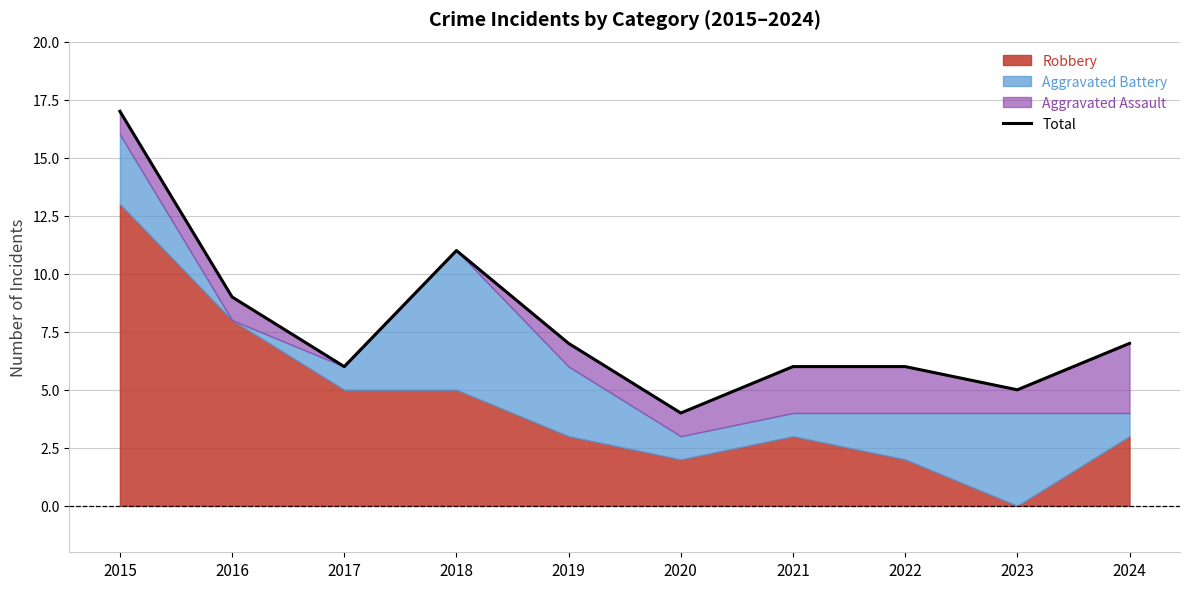

Rank the categories by value from highest to lowest.

2015, 2018, 2016, 2019, 2024, 2017, 2021, 2022, 2023, 2020